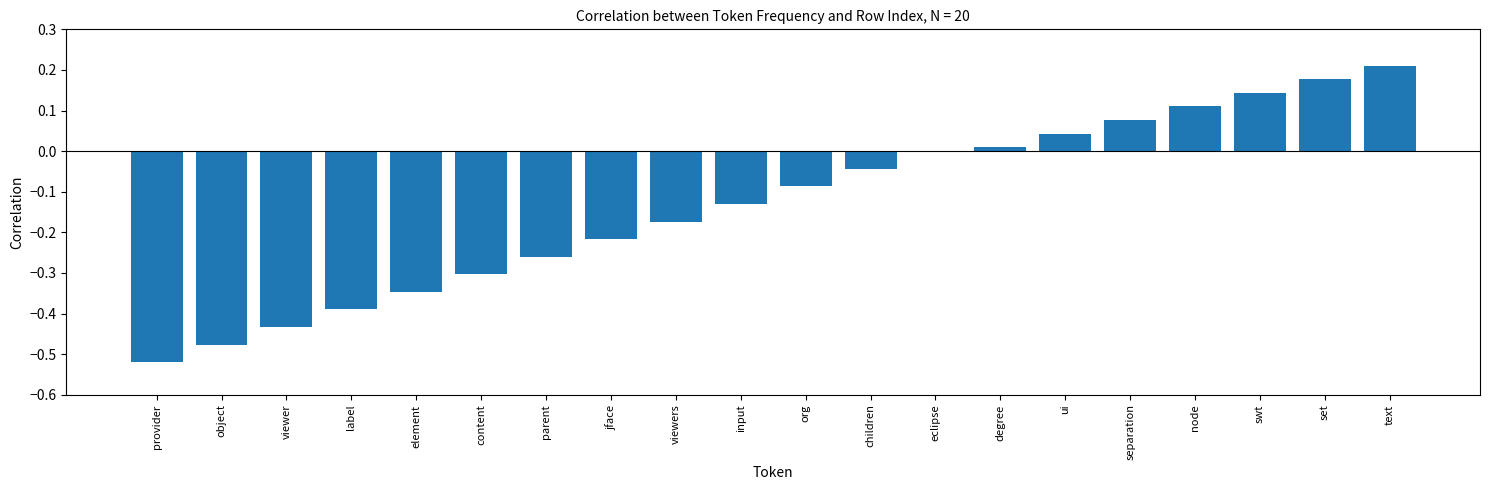

What is the sum of all values?

-2.6